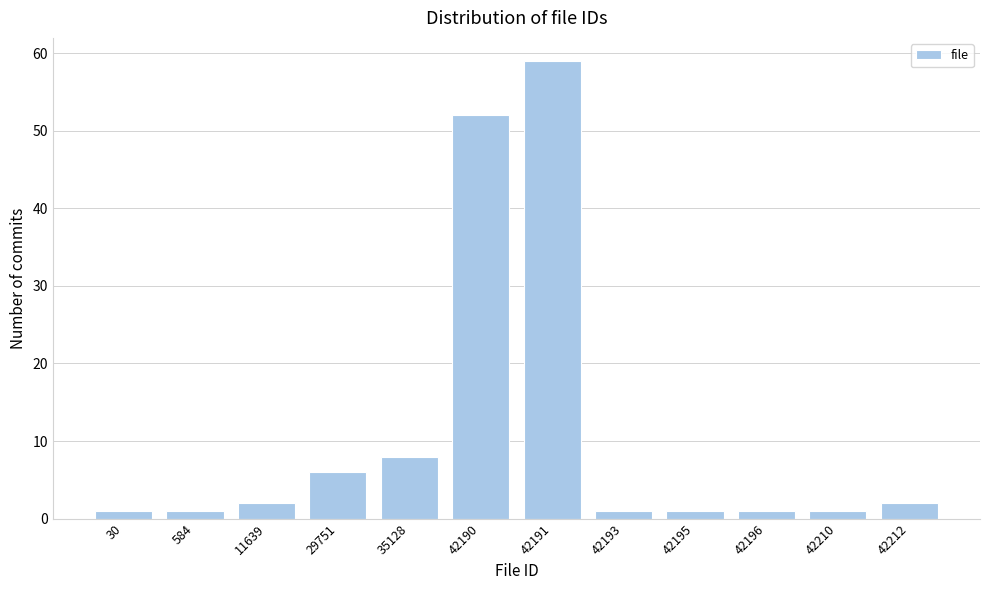

Reading left to right, what are all the values shown in this chart?

1	1	2	6	8	52	59	1	1	1	1	2